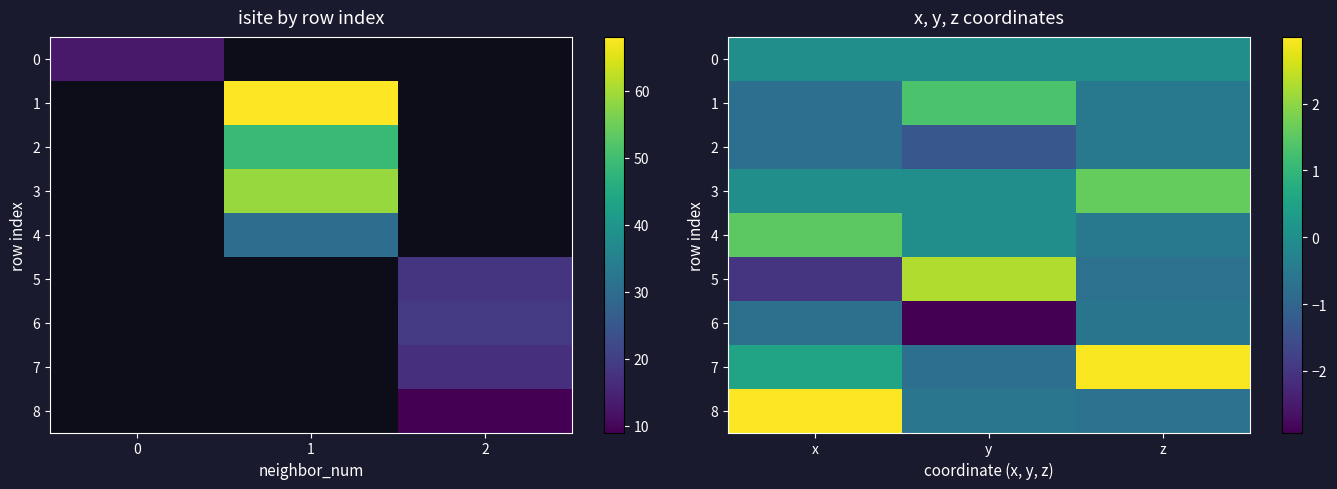

How many data points in 7 are less than 0?

1